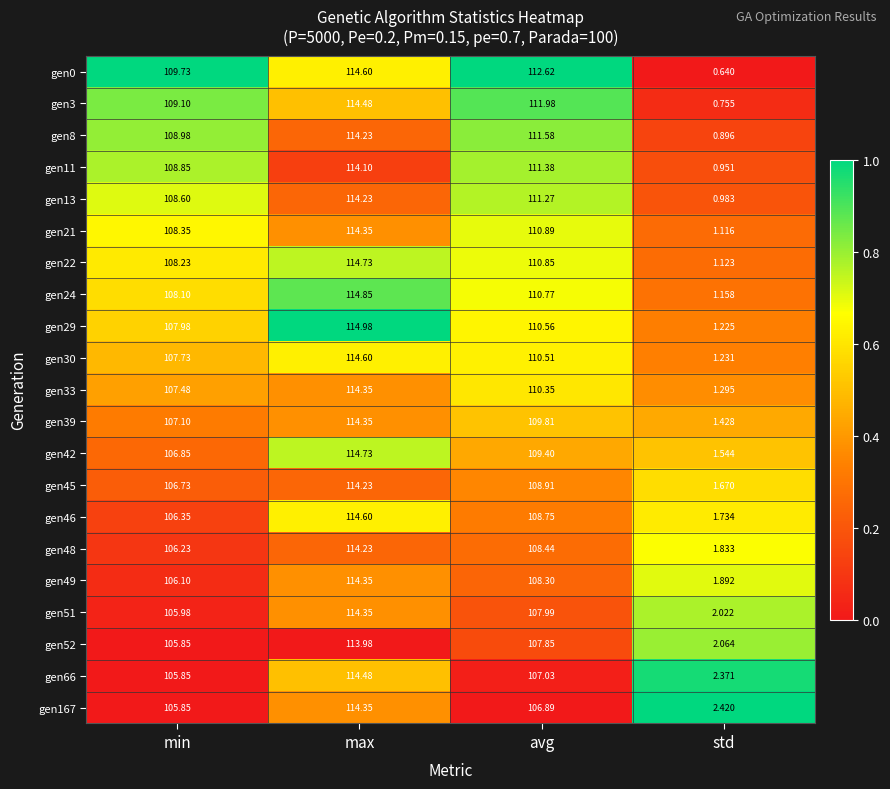

At which label is gen51 closest to 58?

min